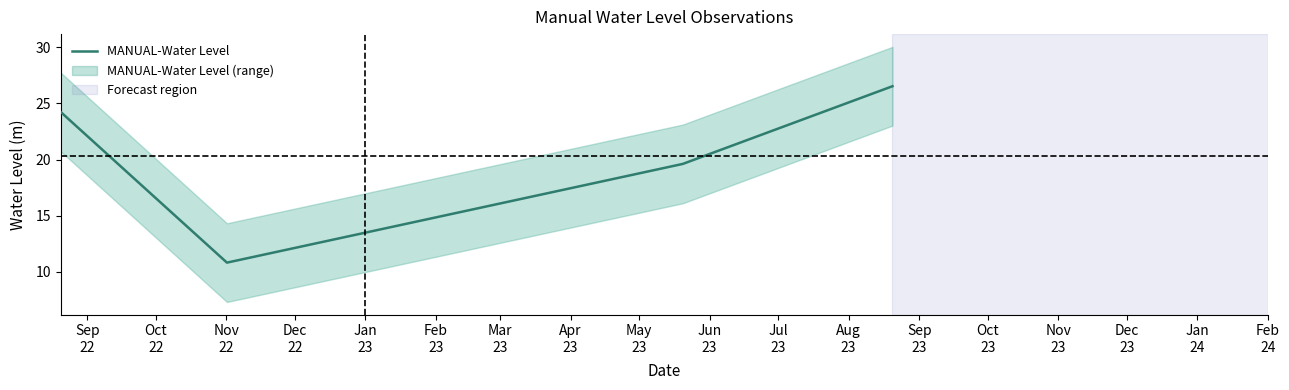

What is the minimum value for MANUAL-Water Level?

10.8